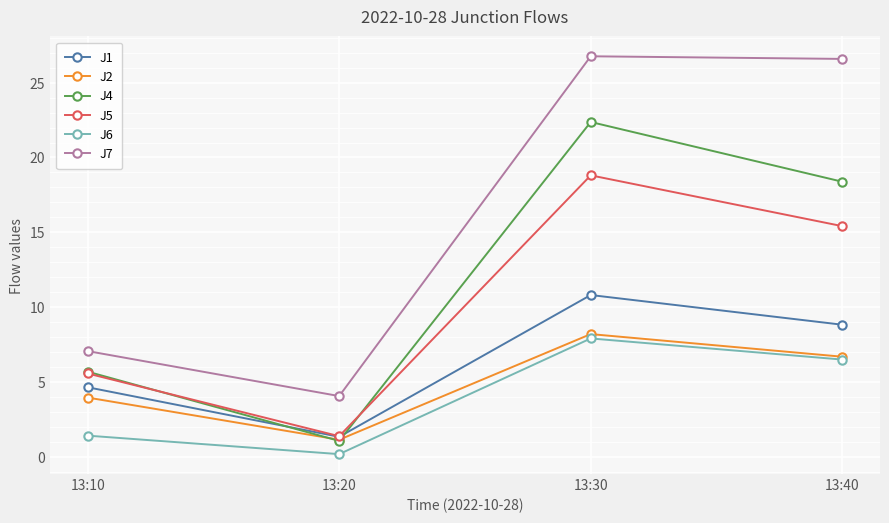

The value of J5 at 13:40 is 22.8. True or false?

False